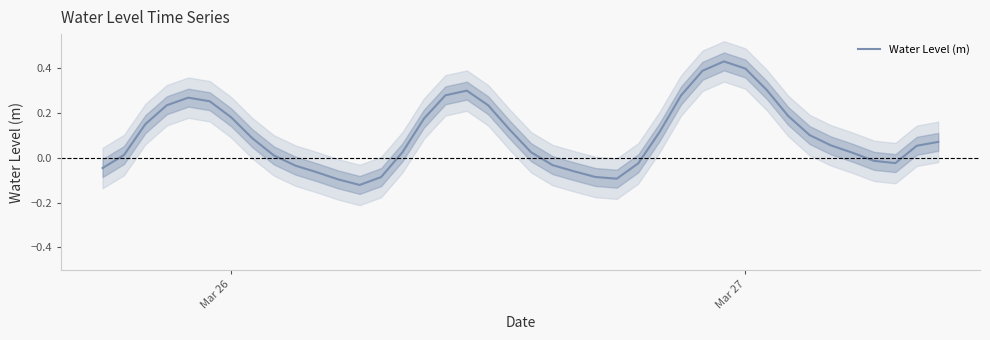

What is the smallest value displayed?

-0.1